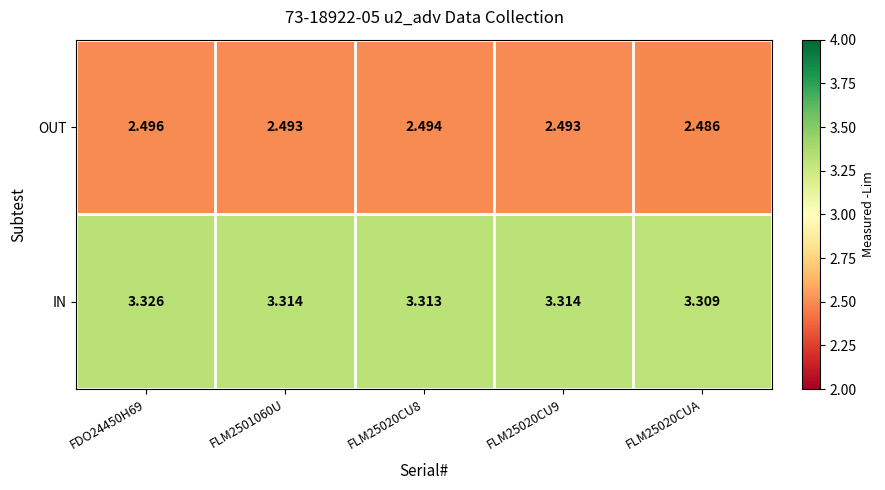

What is the total value across all series at FDO24450H69?

5.8